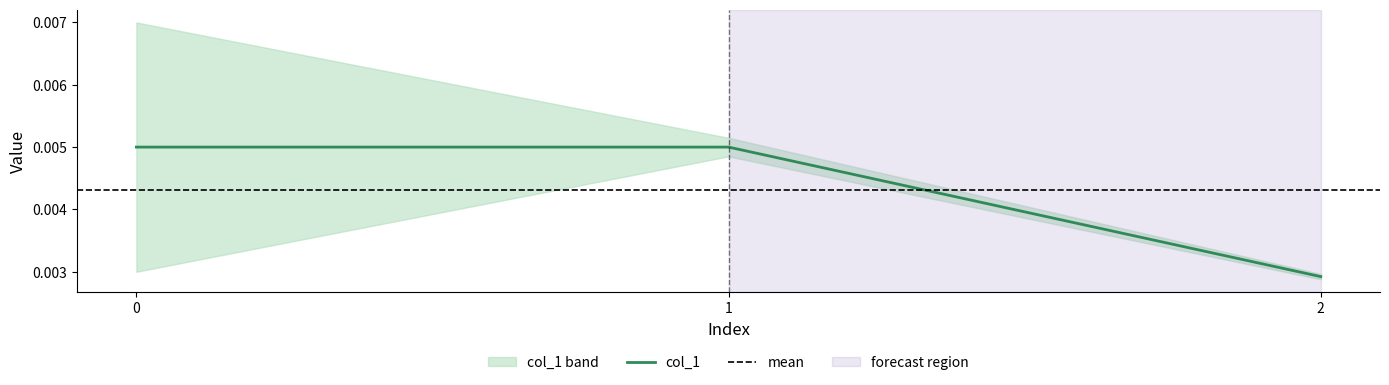

Rank the categories by value from lowest to highest.

2, 1, 0